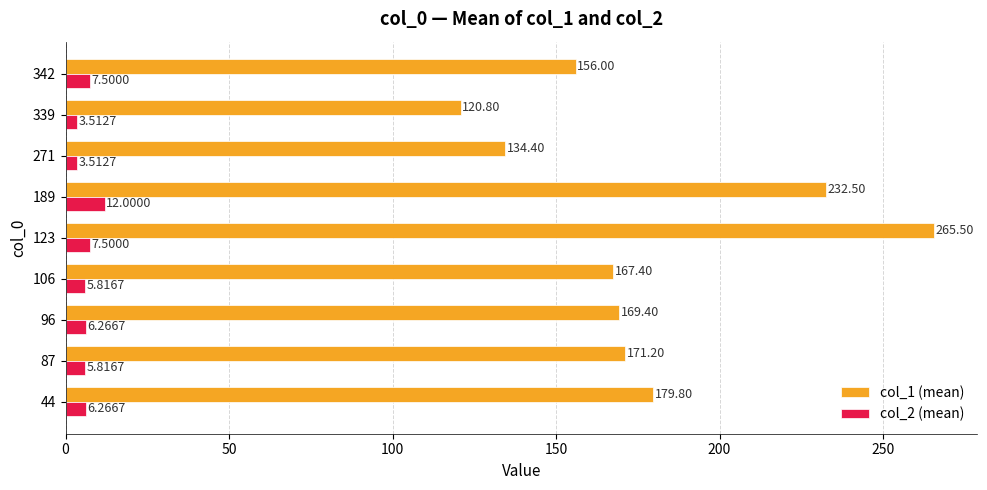

What is the spread (max minus min) of values at 271?

130.9